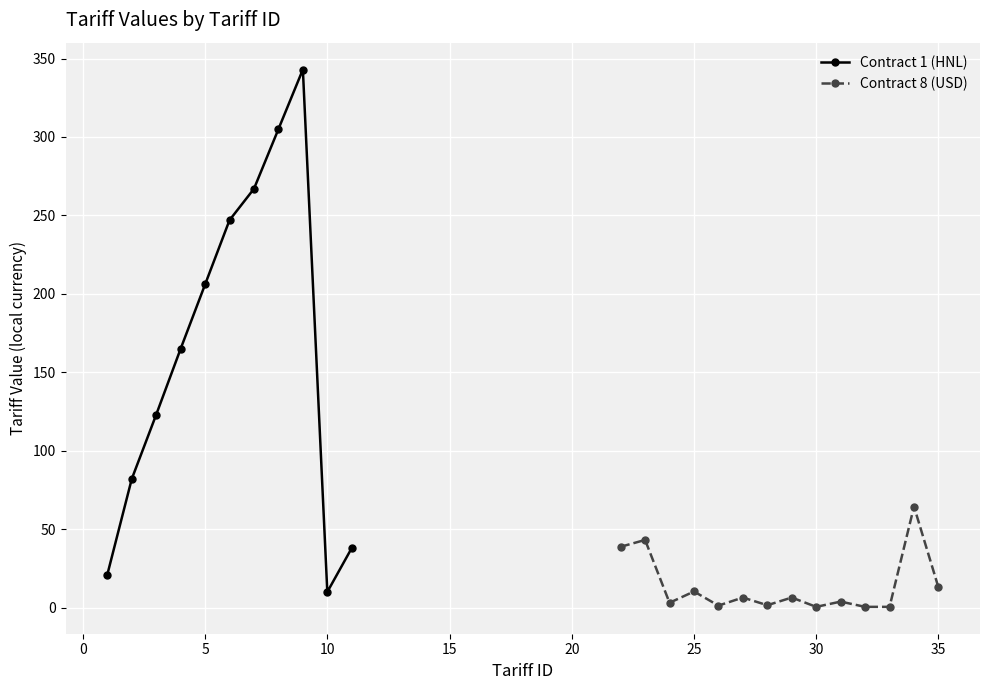

At which label is the value closest to 172?

4